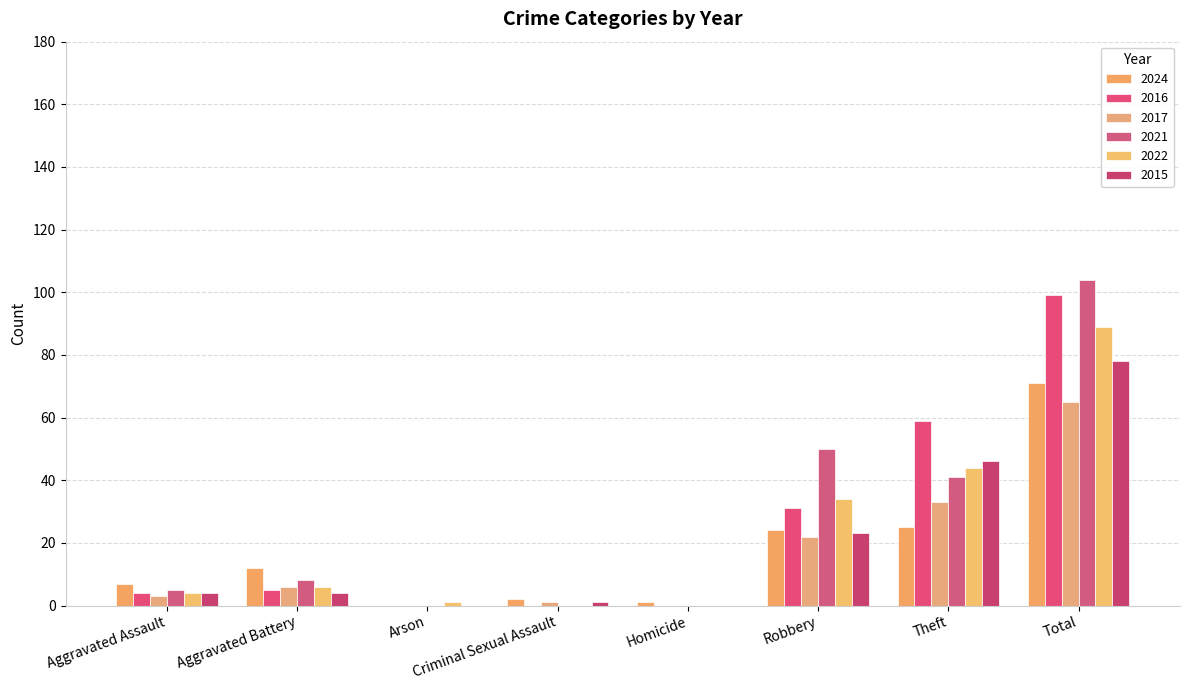

What are all the series names shown in the legend?

2024, 2016, 2017, 2021, 2022, 2015